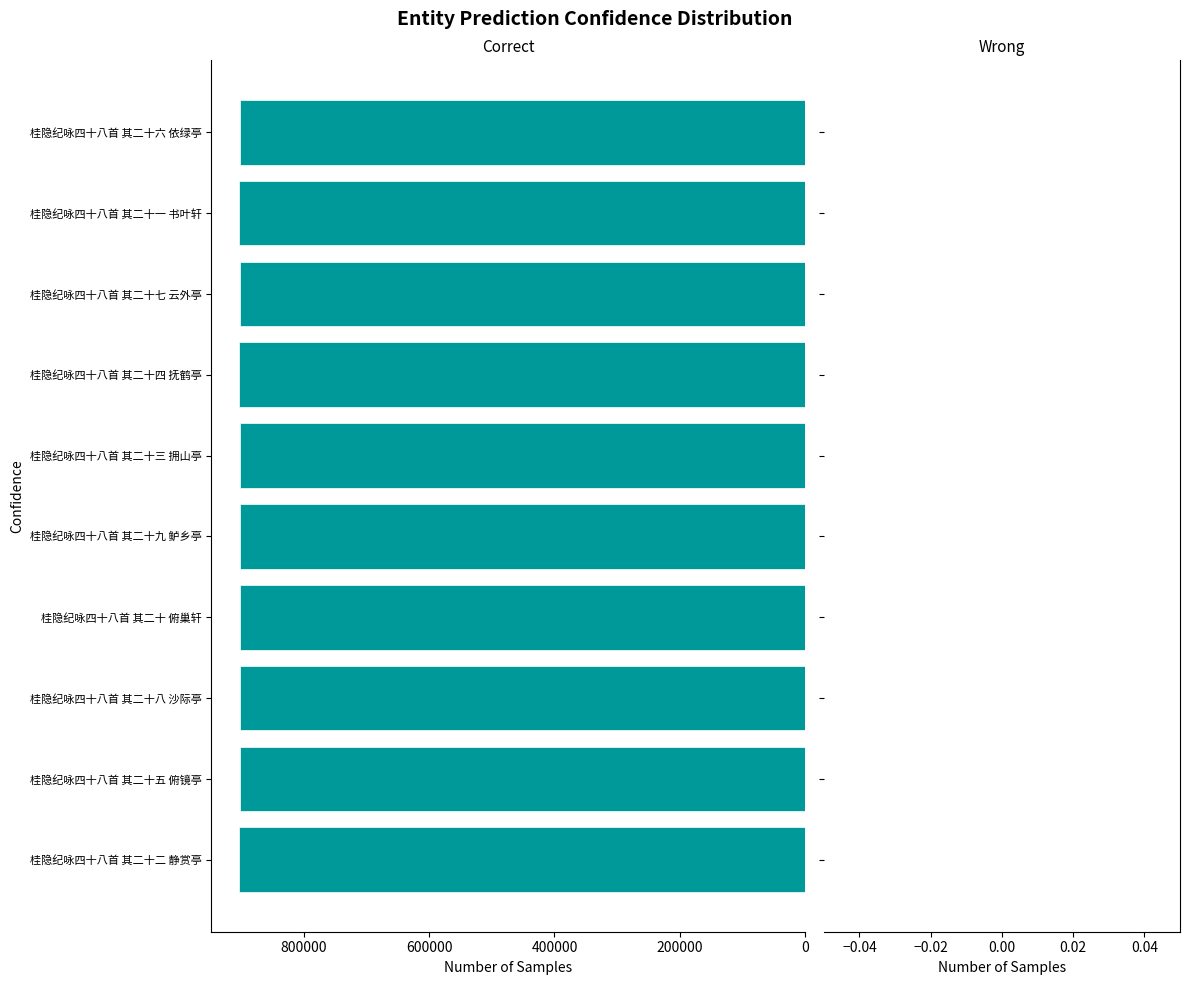

What is the sum of all values?

9028685